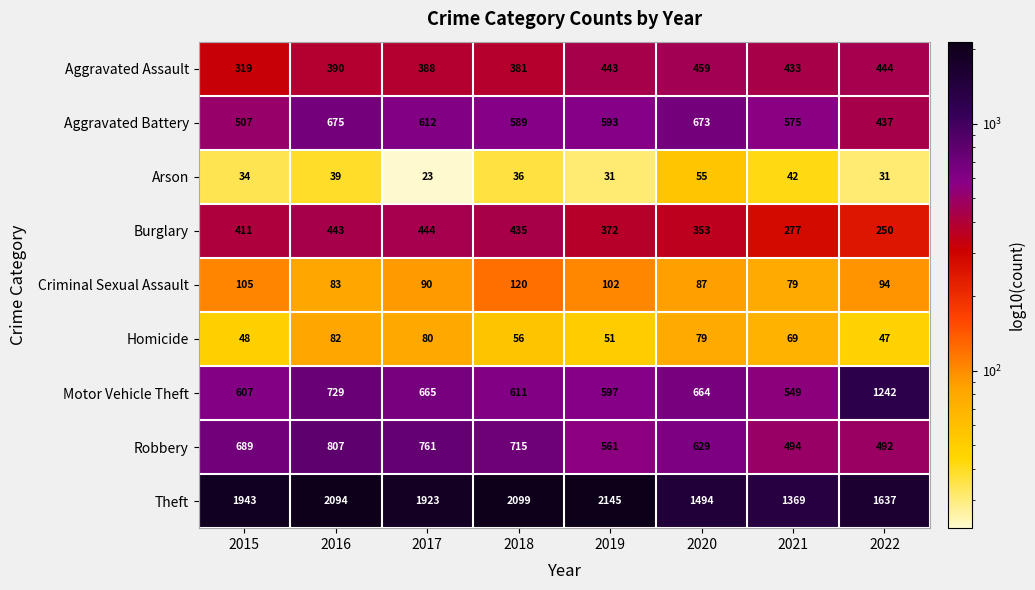

At which category does the chart reach its peak across all series?

2019